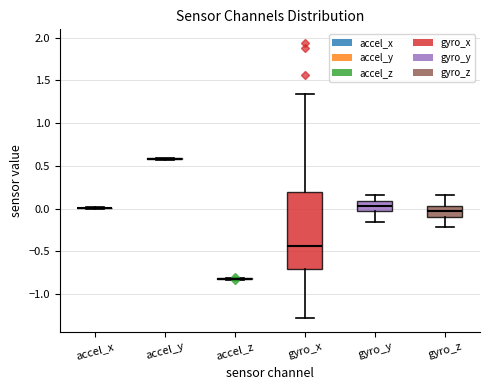

Reading left to right, read every box against the y-axis: the position of its median line, the range the box covers, and the ends of its whiskers. The values are not printed on the chart, so give them approximately, as read against the axis.

accel_x: box collapsed to a line at 0.00, whiskers 0.00 to 0.00
accel_y: box collapsed to a line at 0.60, whiskers 0.60 to 0.60
accel_z: box collapsed to a line at -0.80, whiskers -0.85 to -0.80
gyro_x: median -0.45, box -0.70 to 0.20, whiskers -1.30 to 1.35
gyro_y: median 0.05, box -0.05 to 0.10, whiskers -0.15 to 0.15
gyro_z: median -0.05, box -0.10 to 0.05, whiskers -0.20 to 0.15